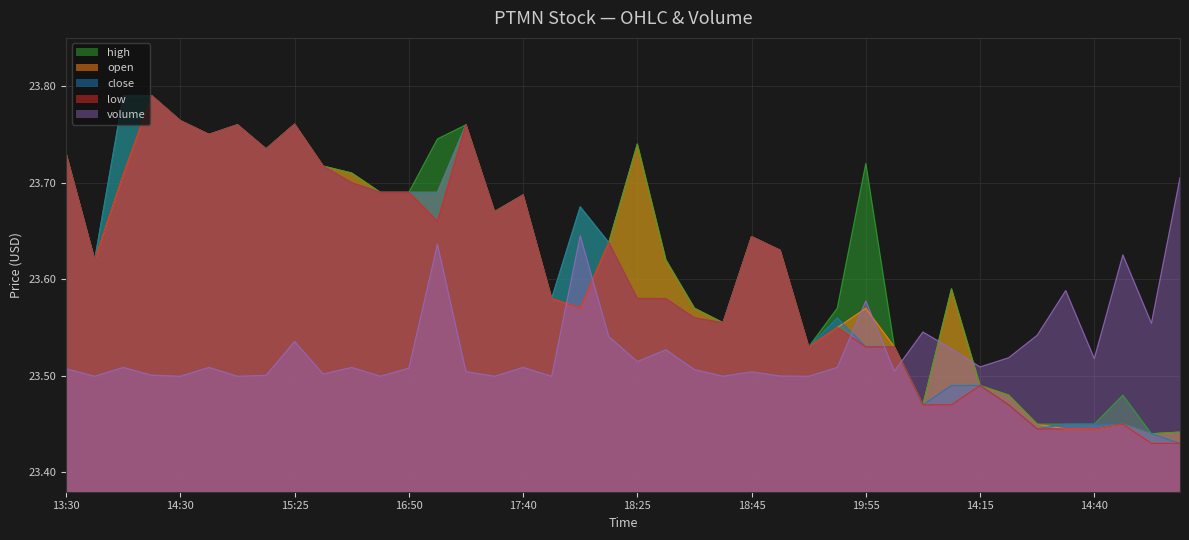

Which series has the largest total across all categories?

high